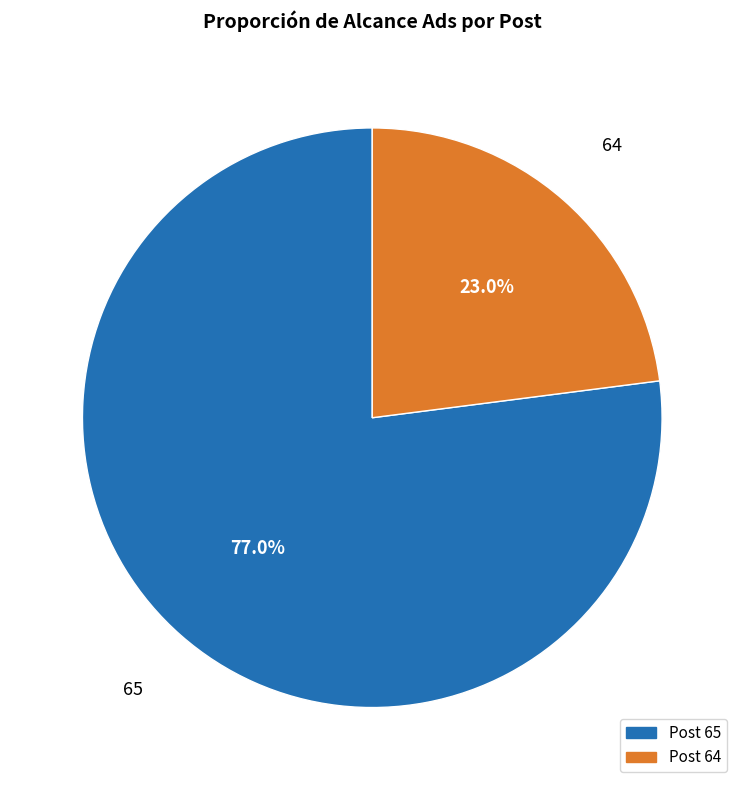

To the nearest percent, what is the difference between the largest and smallest slice percentages?

54%